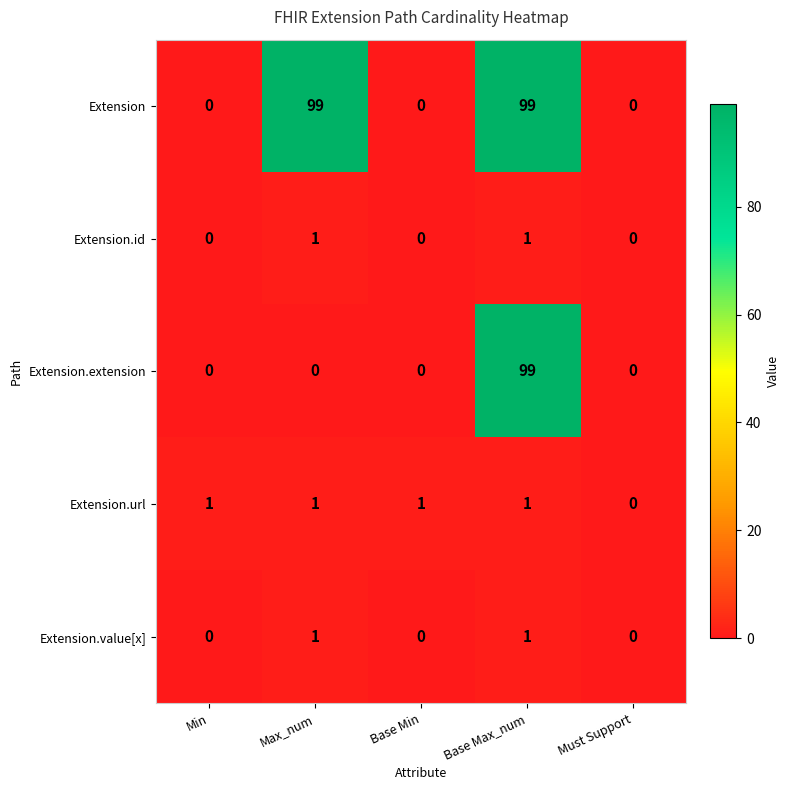

What is the total value across all series at Base Max_num?

201